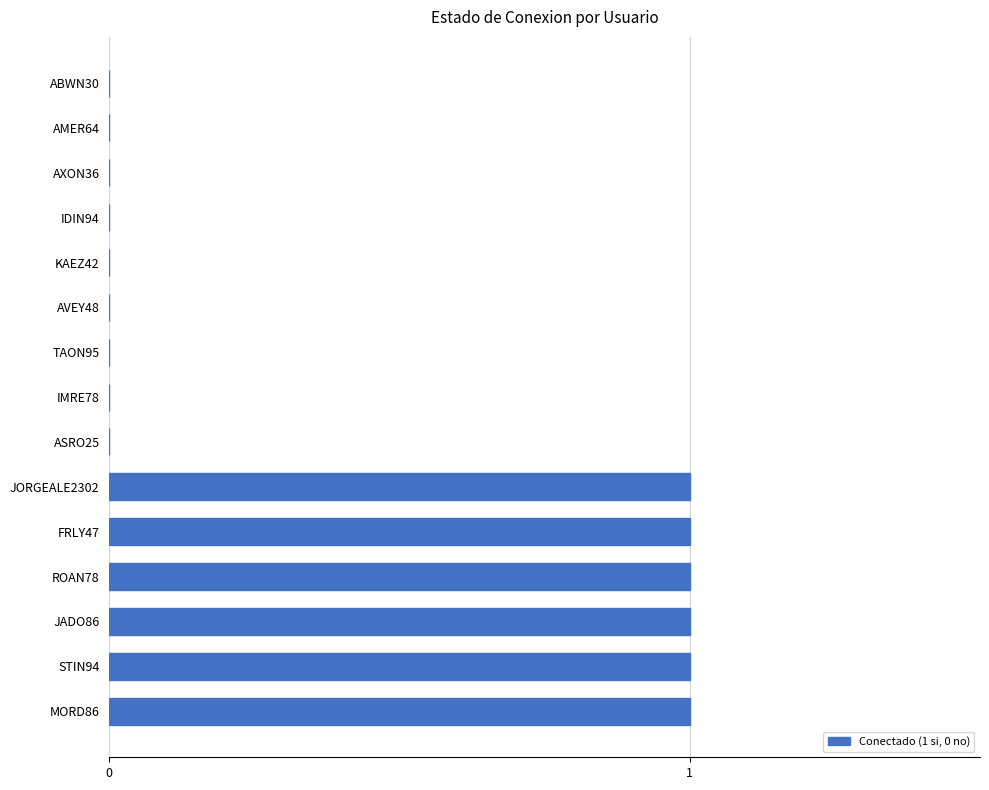

How many values are between 0 and 1?

15